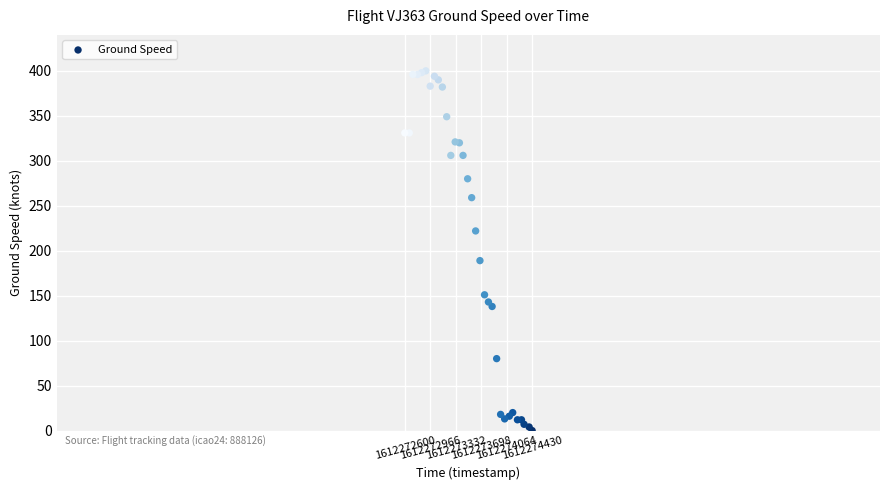

What Y value in the scatter plot is closest to 200?

189